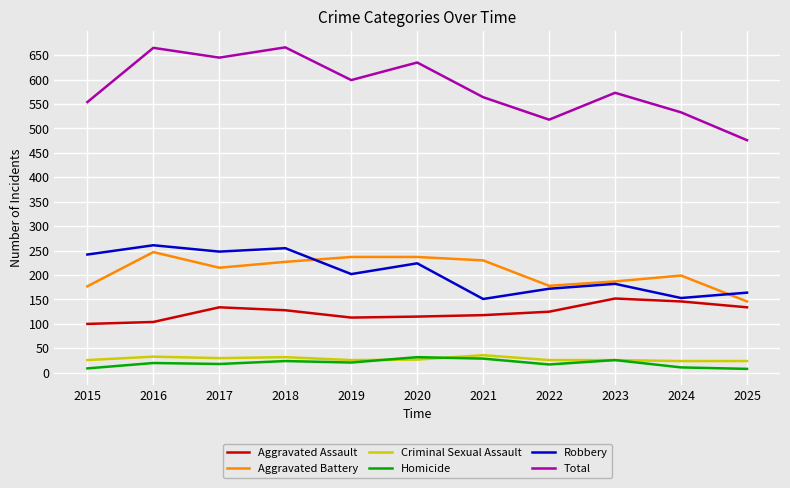

At 2015, list the series in order from largest to smallest.

Total, Robbery, Aggravated Battery, Aggravated Assault, Criminal Sexual Assault, Homicide